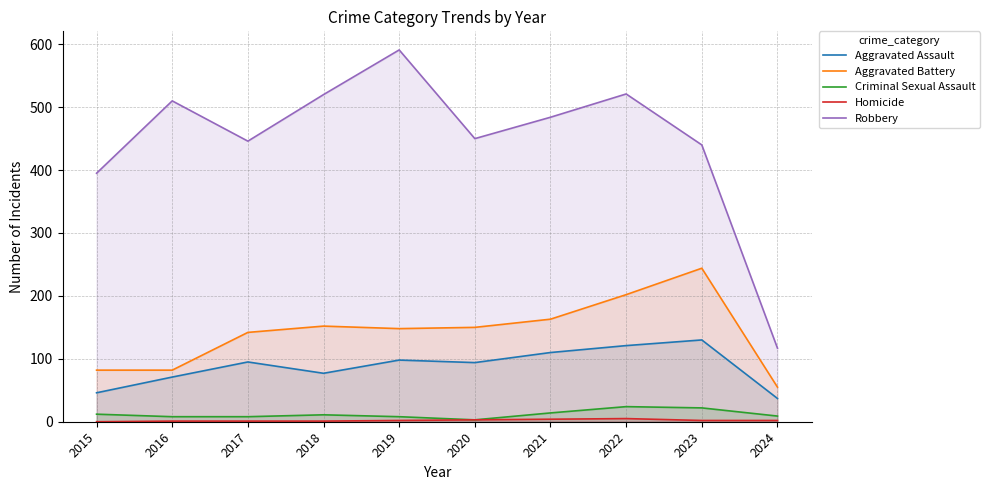

What is the approximate value of Criminal Sexual Assault at 2023, to the nearest 5?

20